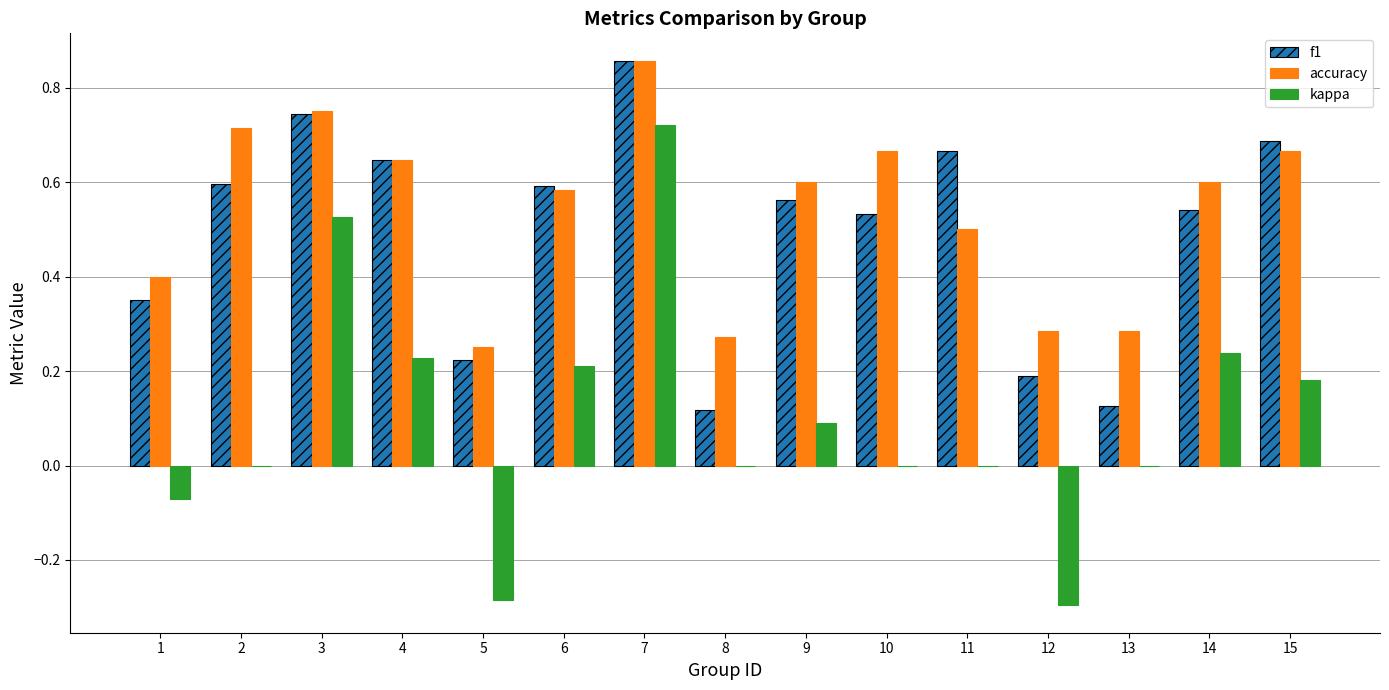

At which category is the sum across all series the highest?

7